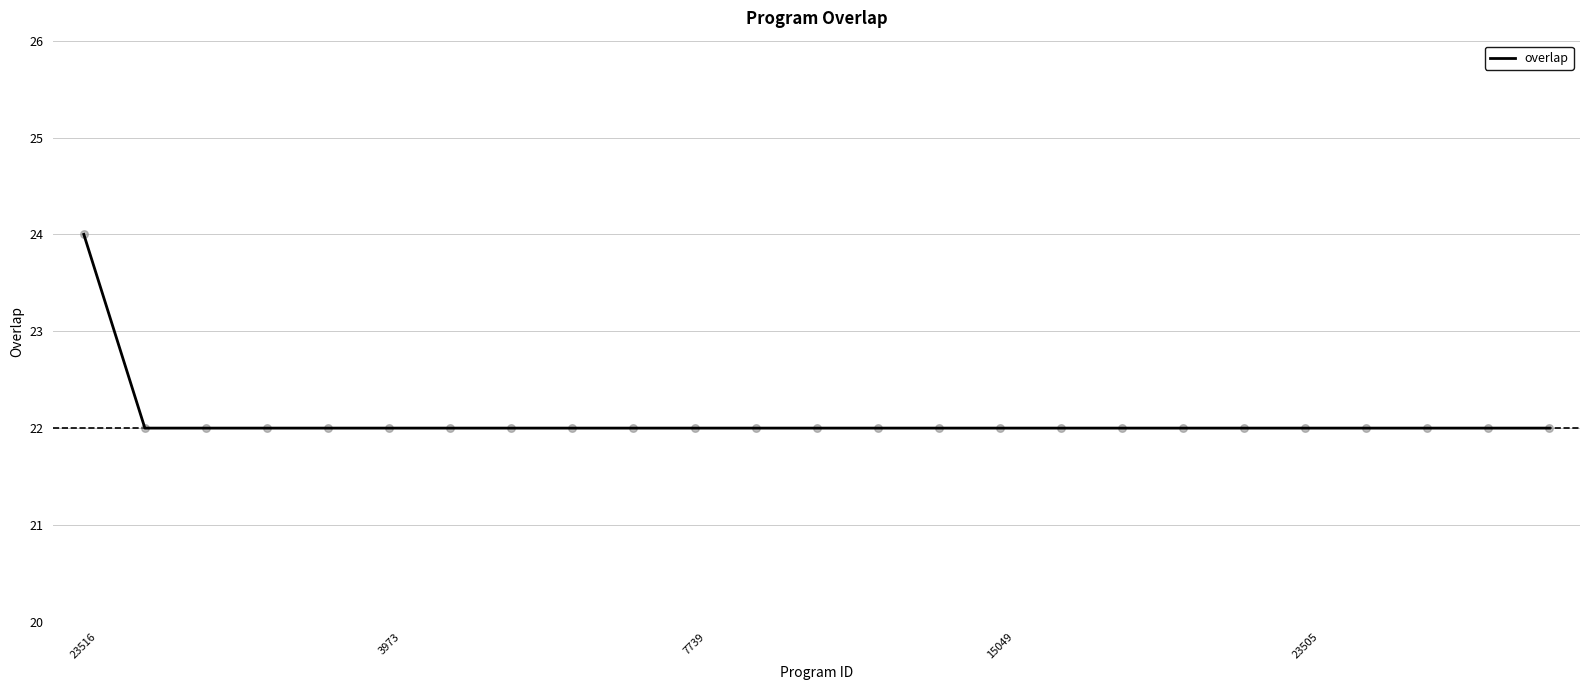

What is the maximum value shown in the chart?

24